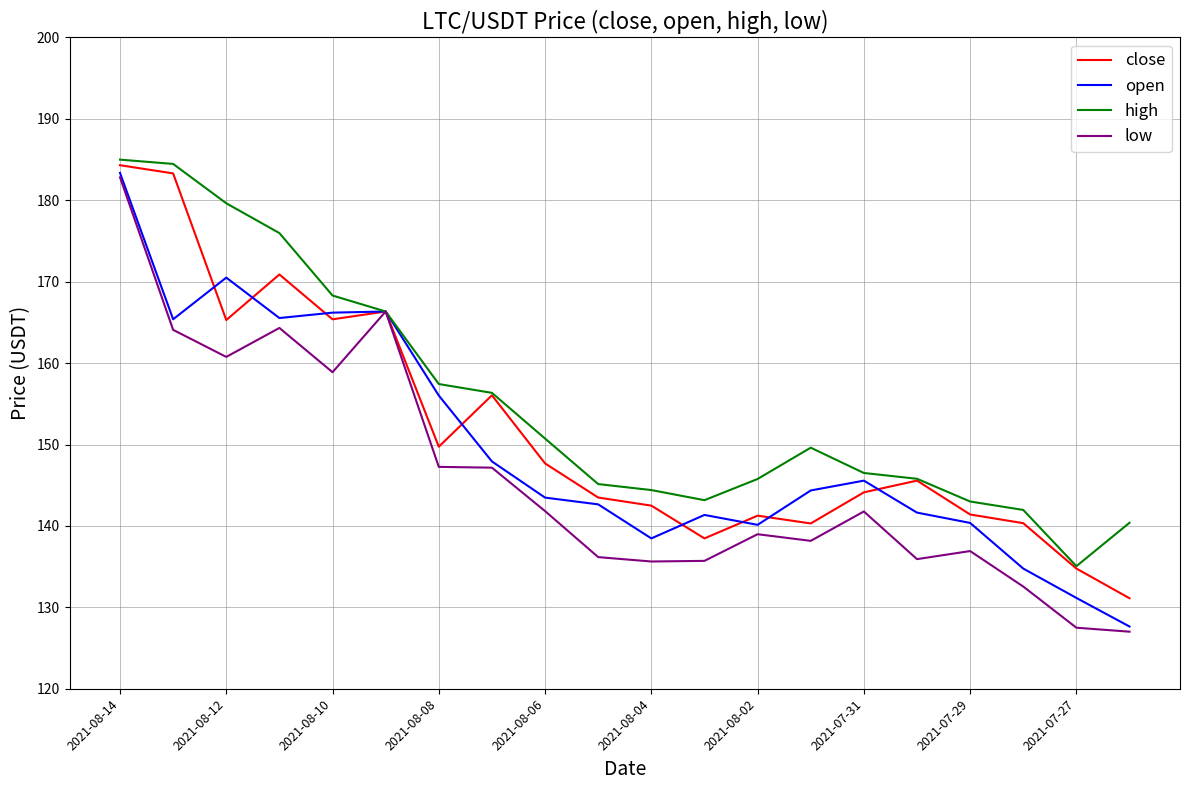

How many lines are shown in the chart?

4